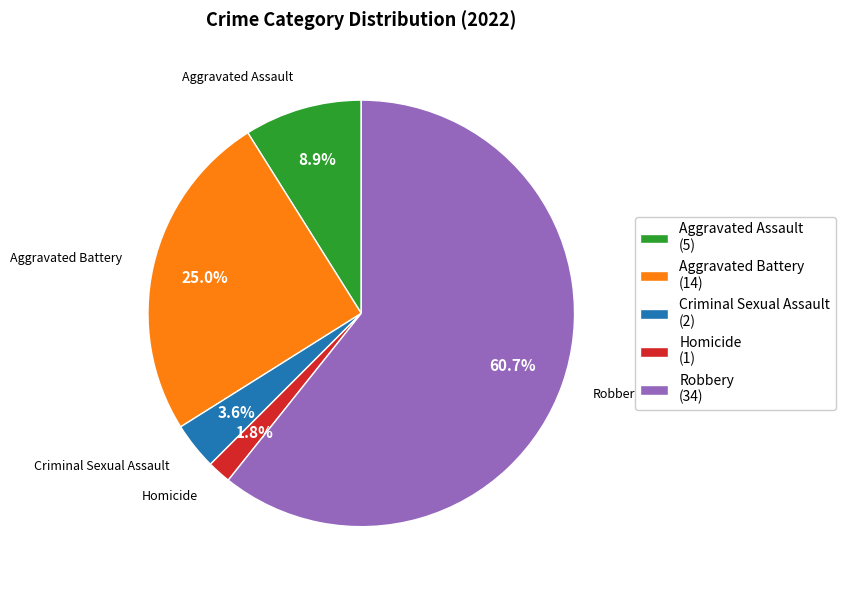

How many segments does this pie chart have?

5